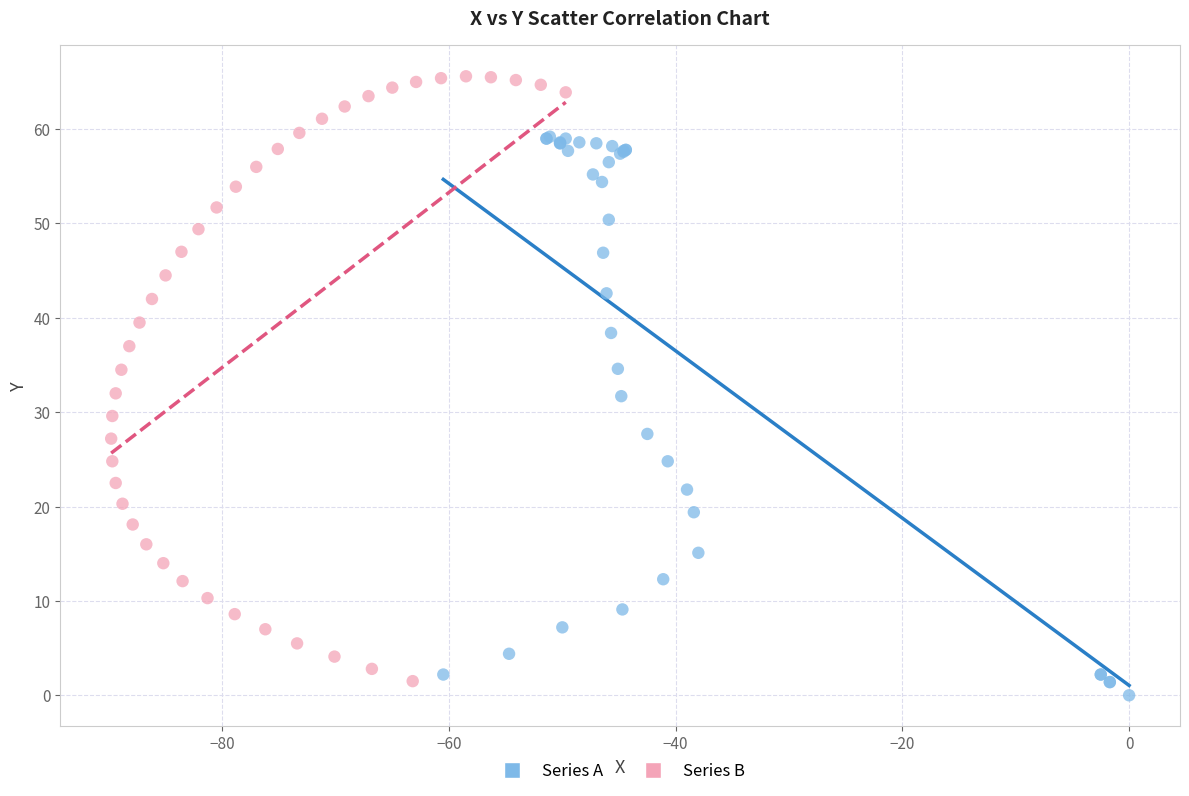

Which series reaches the maximum Y coordinate?

Series B